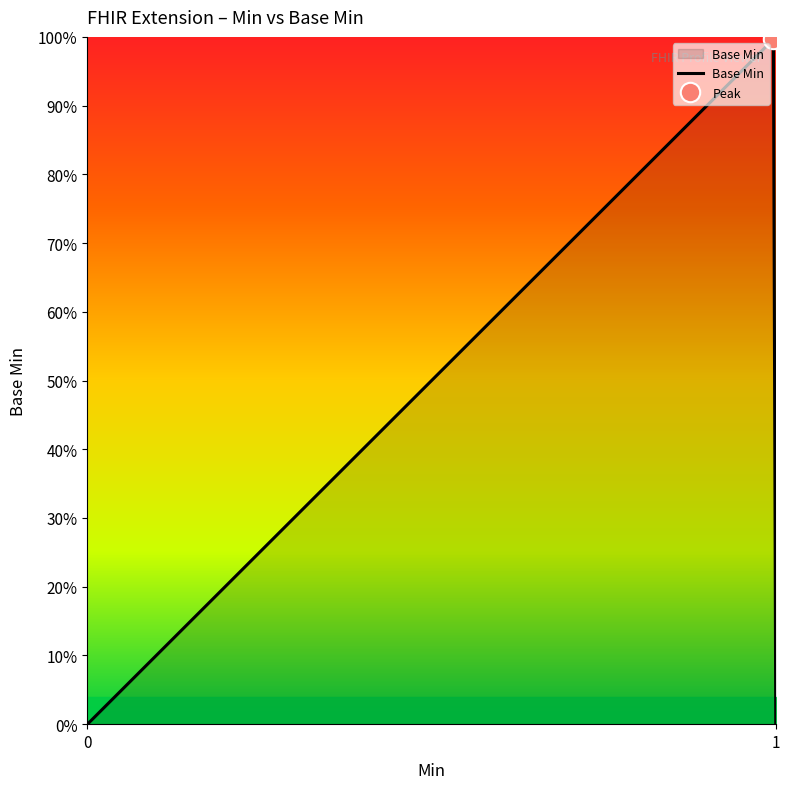

Between 0 and 1, which is larger?

1